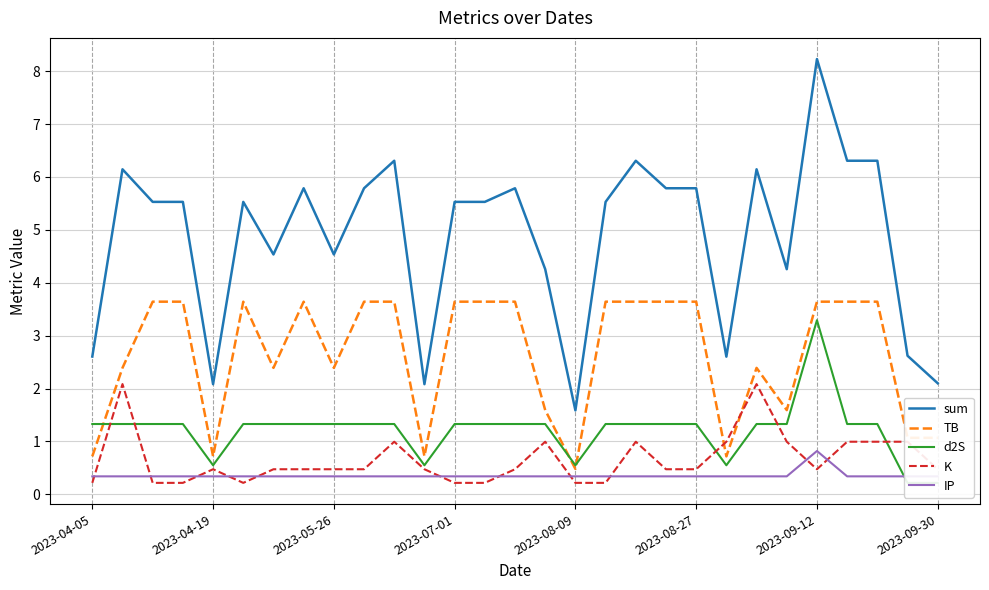

Is it true that TB equals 1.1 at 2023-09-30?

True